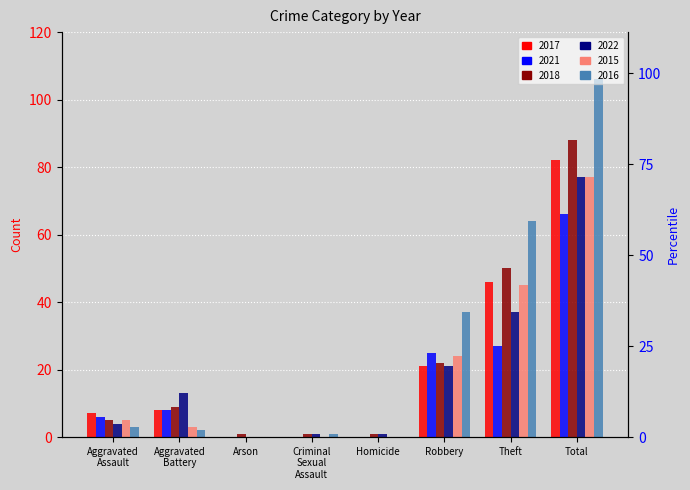

Which has a higher value, Total or Criminal Sexual Assault?

Total